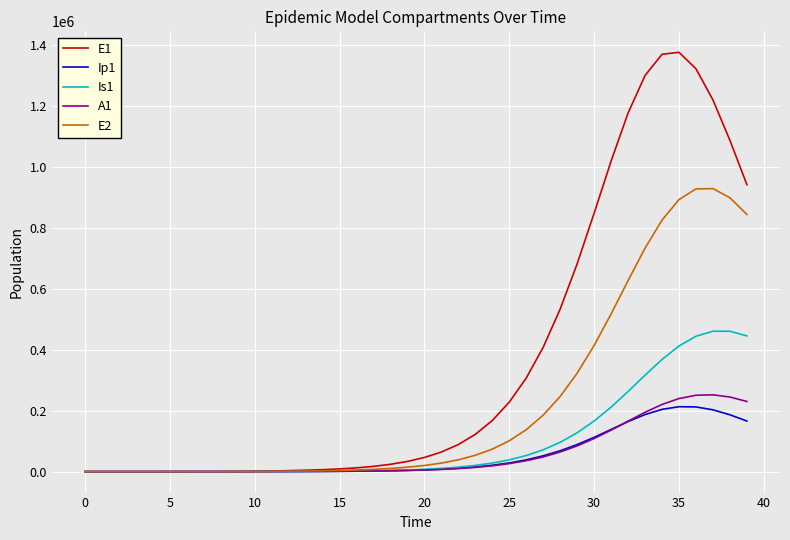

Which series has the largest range (max minus min)?

E1